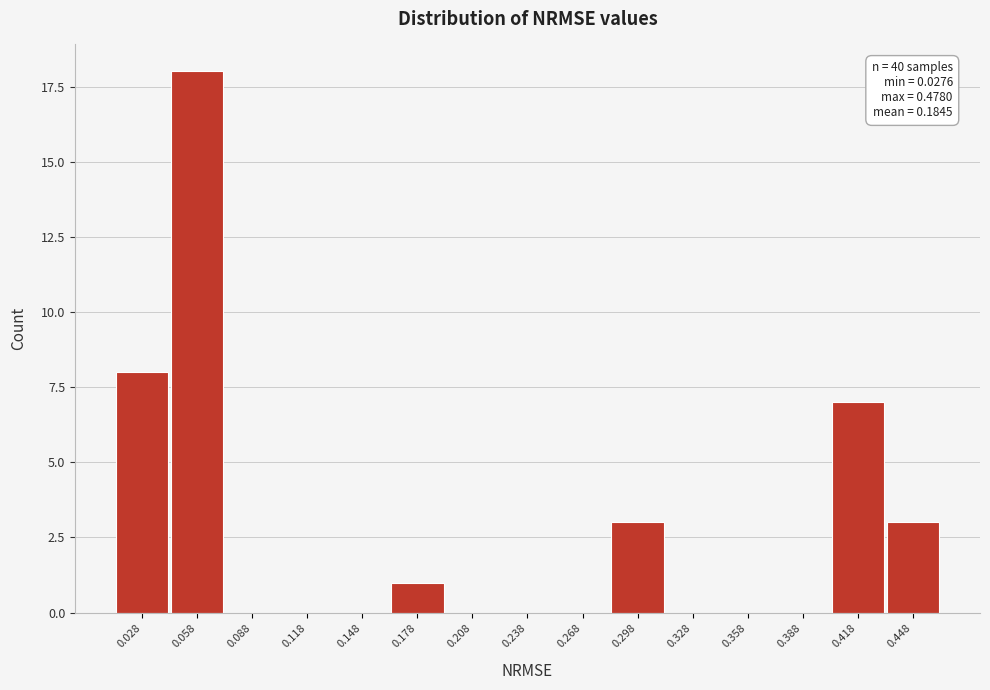

Reading left to right, what are all the values shown in this chart?

0.028=8	0.058=18	0.088=0	0.118=0	0.148=0	0.178=1	0.208=0	0.238=0	0.268=0	0.298=3	0.328=0	0.358=0	0.388=0	0.418=7	0.448=3